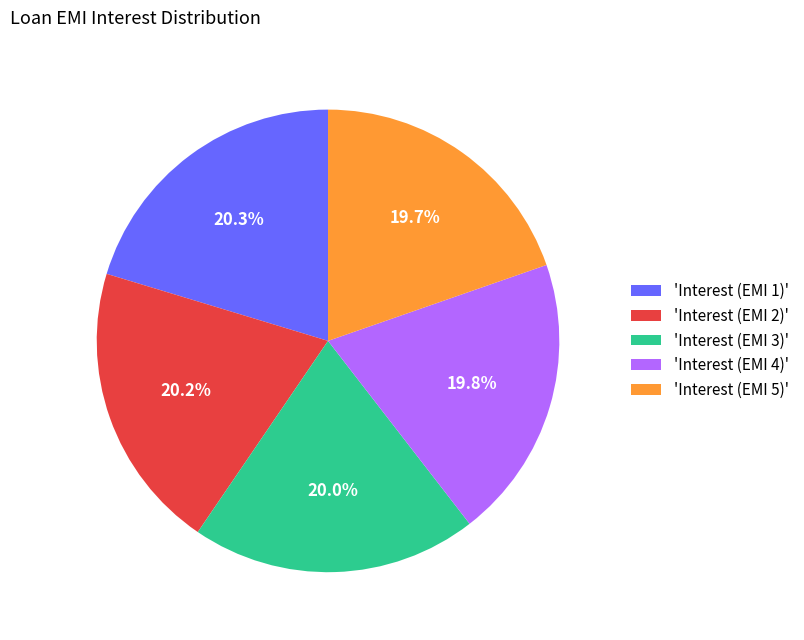

What is the ratio of the value at 'Interest (EMI 4)' to the value at 'Interest (EMI 5)'?

1.0